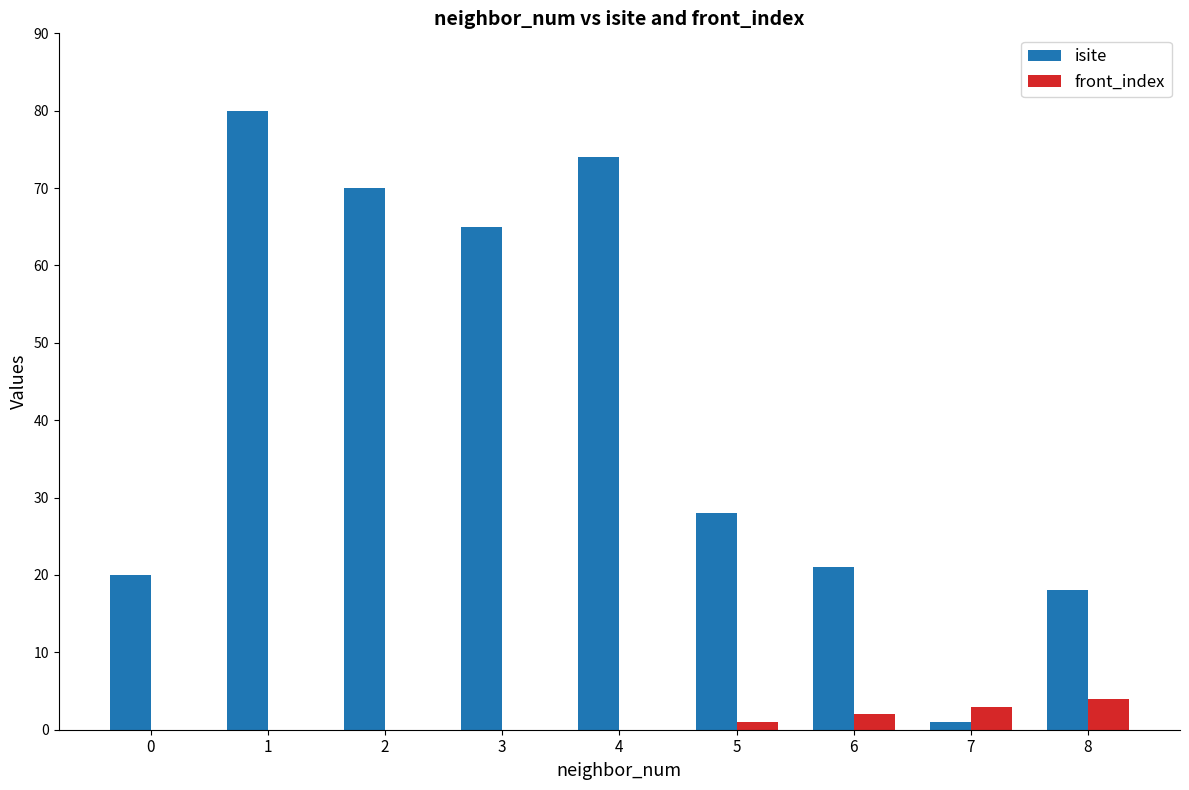

Which series changed the most between 0 and 5?

isite